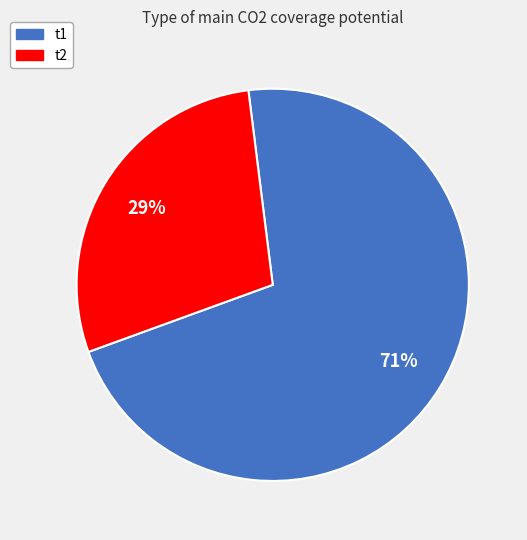

Does t1 account for over 50% of the chart?

Yes